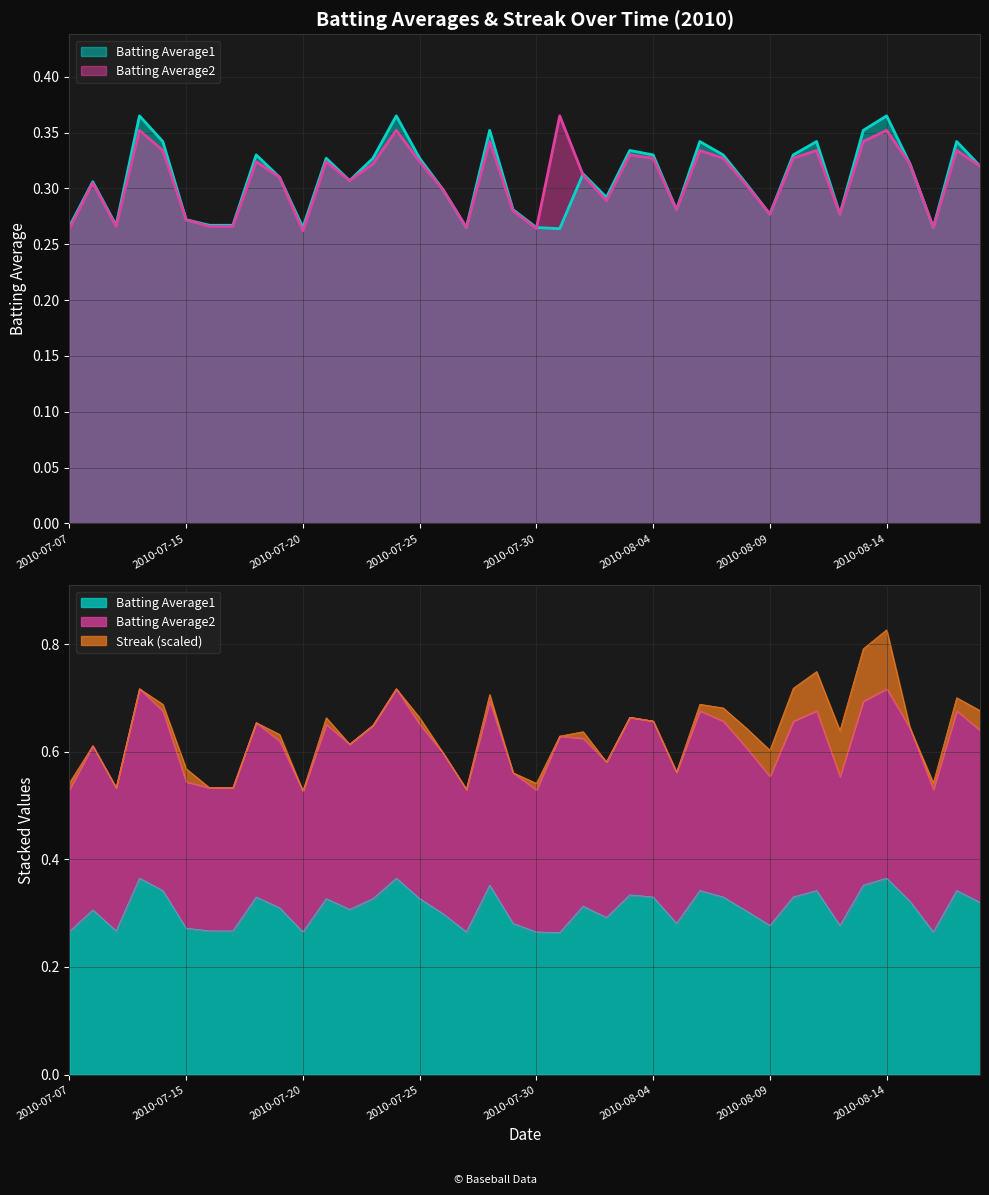

Where is the first local maximum for Batting Average1?

2010-07-08